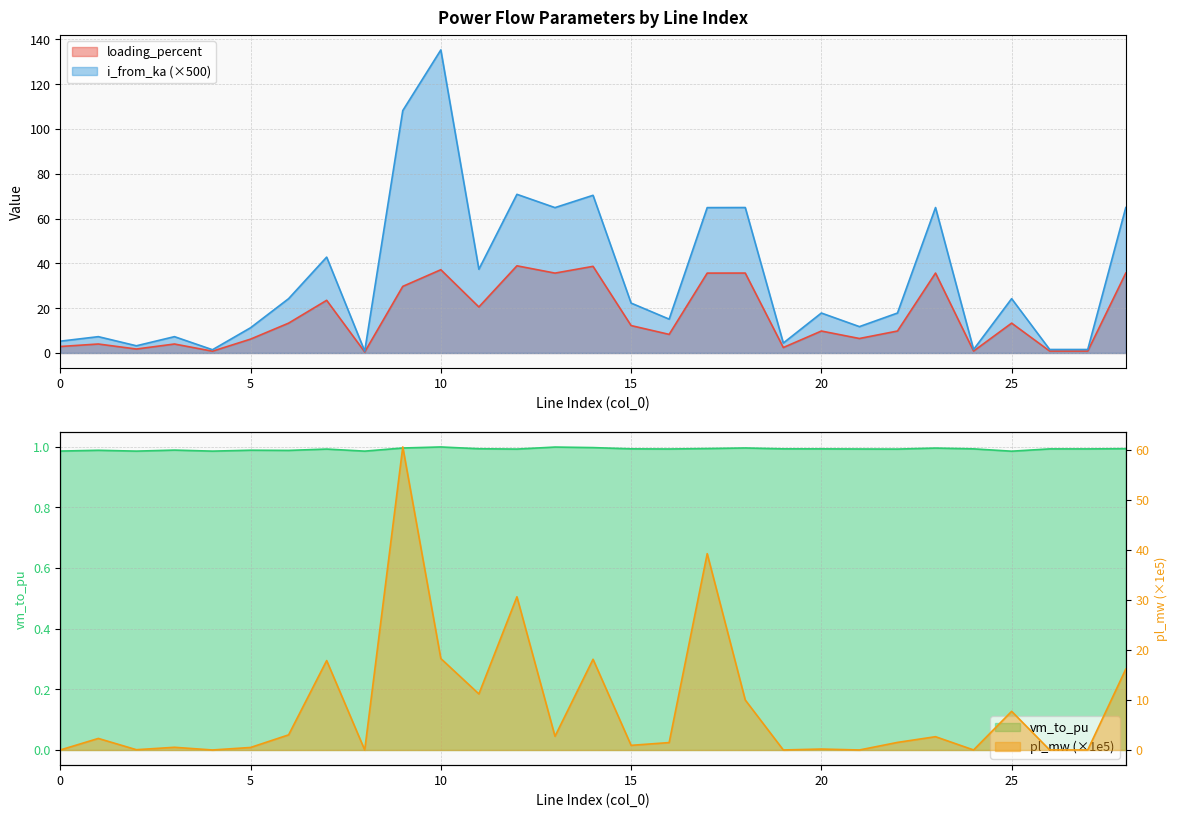

Where is pl_mw nearest to the value 30?

12